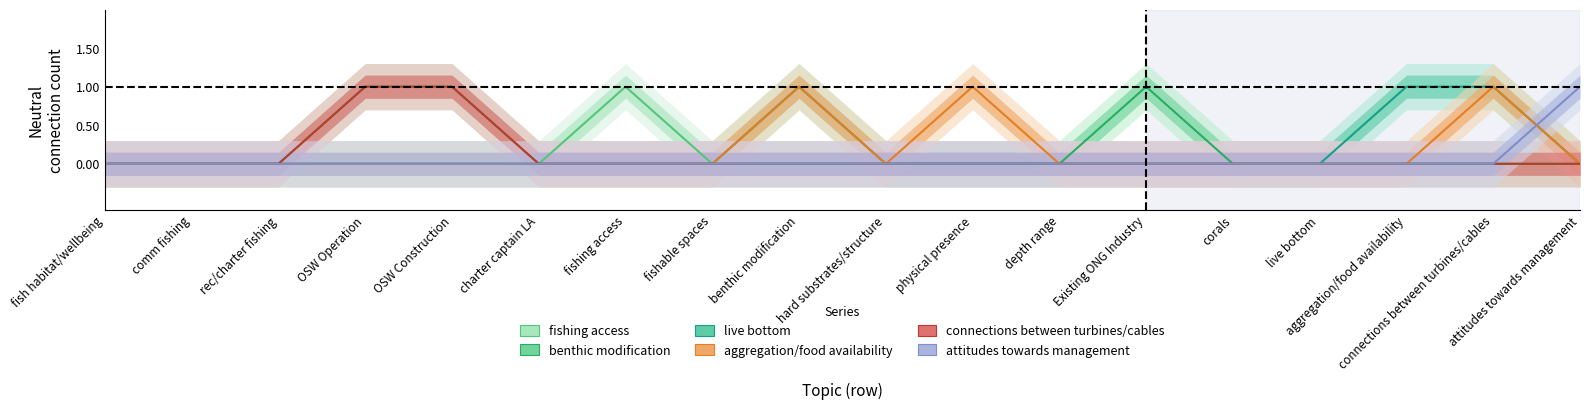

What is the maximum value for connections between turbines/cables?

1